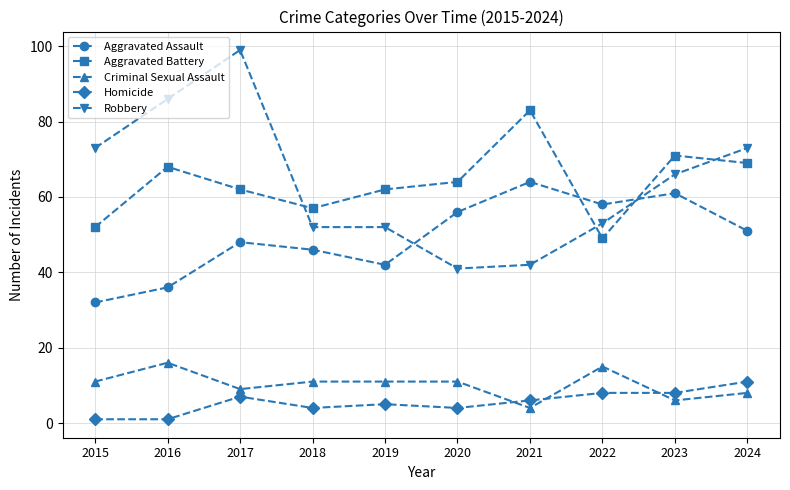

Is the value of Criminal Sexual Assault at 2015 greater than the value of Robbery at 2021?

No